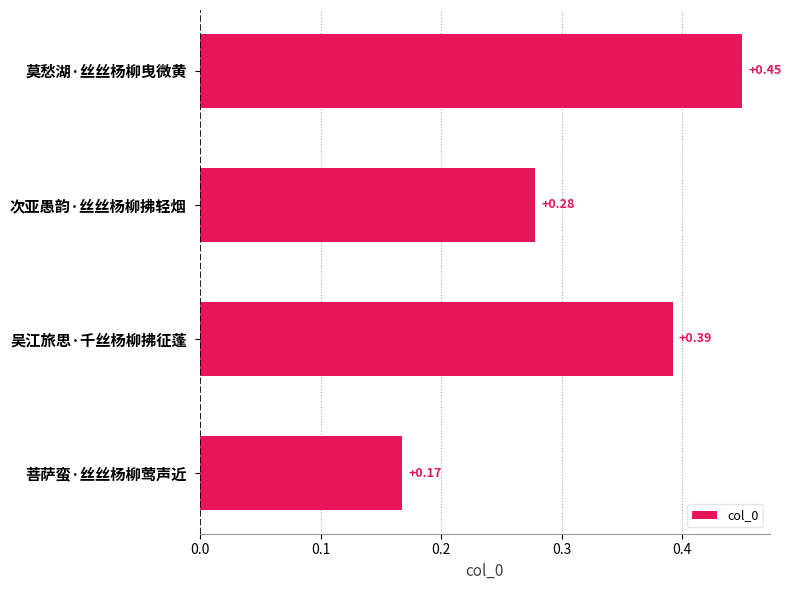

Rank the categories by value from highest to lowest.

莫愁湖·丝丝杨柳曳微黄, 吴江旅思·千丝杨柳拂征蓬, 次亚愚韵·丝丝杨柳拂轻烟, 菩萨蛮·丝丝杨柳莺声近